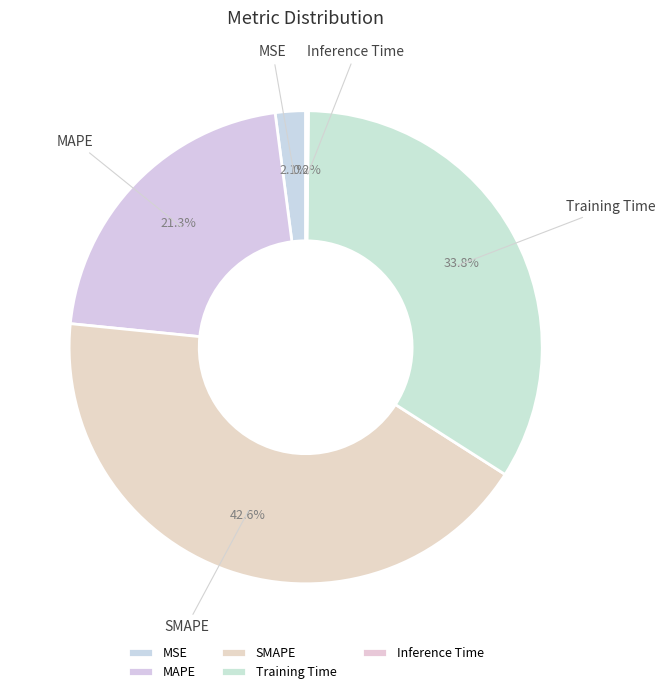

Is SMAPE the majority of the pie?

No